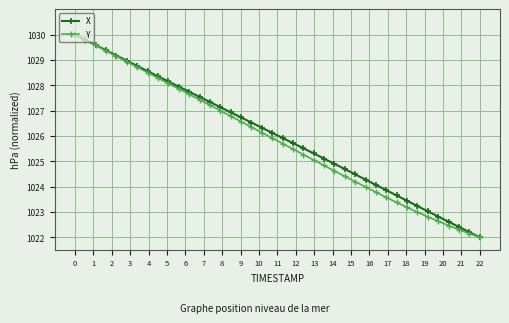

What is the minimum value for X?

1022.0